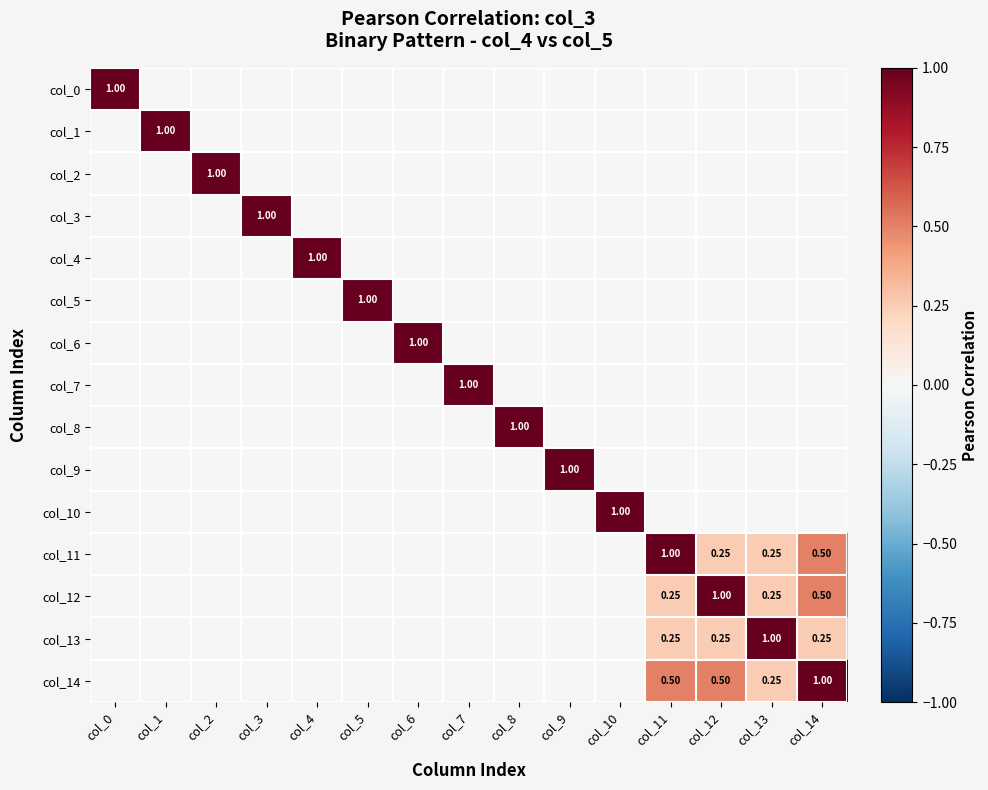

At which category is the sum across all series the highest?

col_14